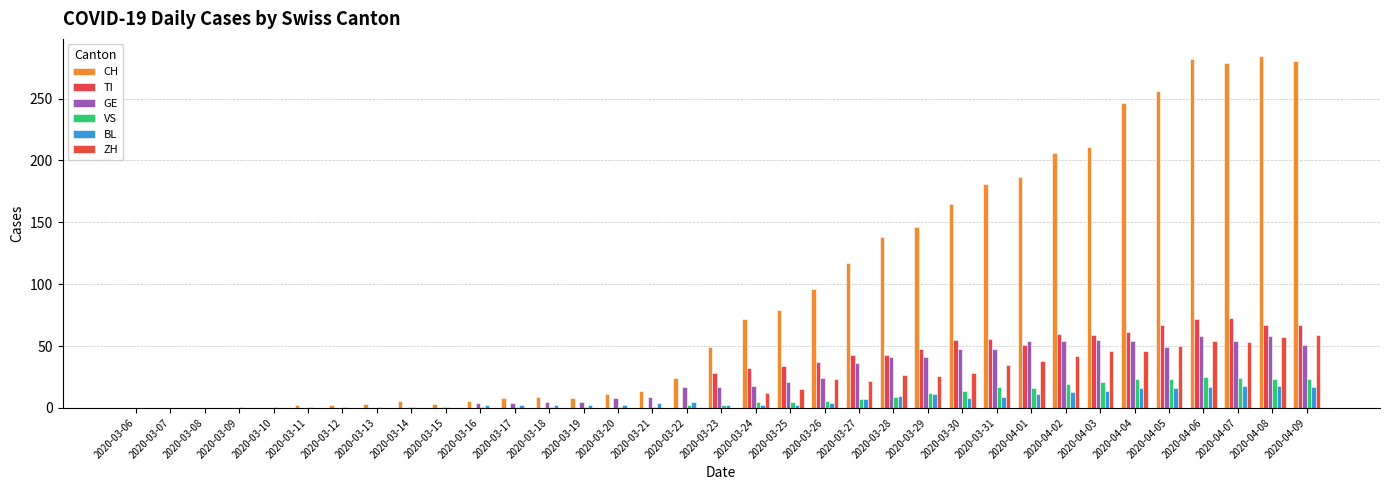

What are all the series names shown in the legend?

CH, TI, GE, VS, BL, ZH